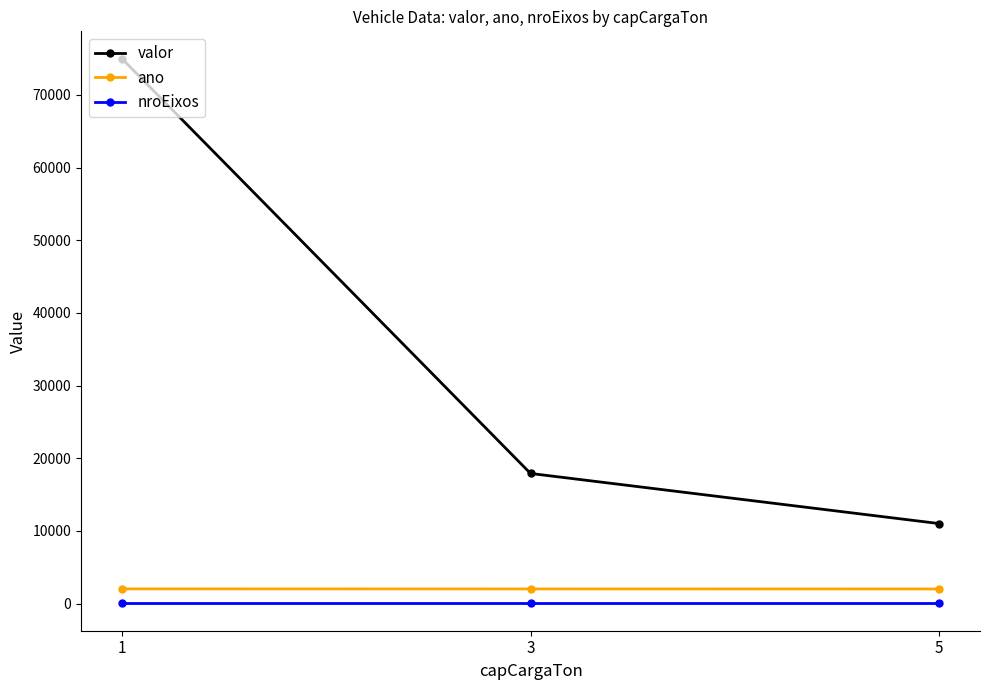

What is the total value across all series at 1?

77014.0